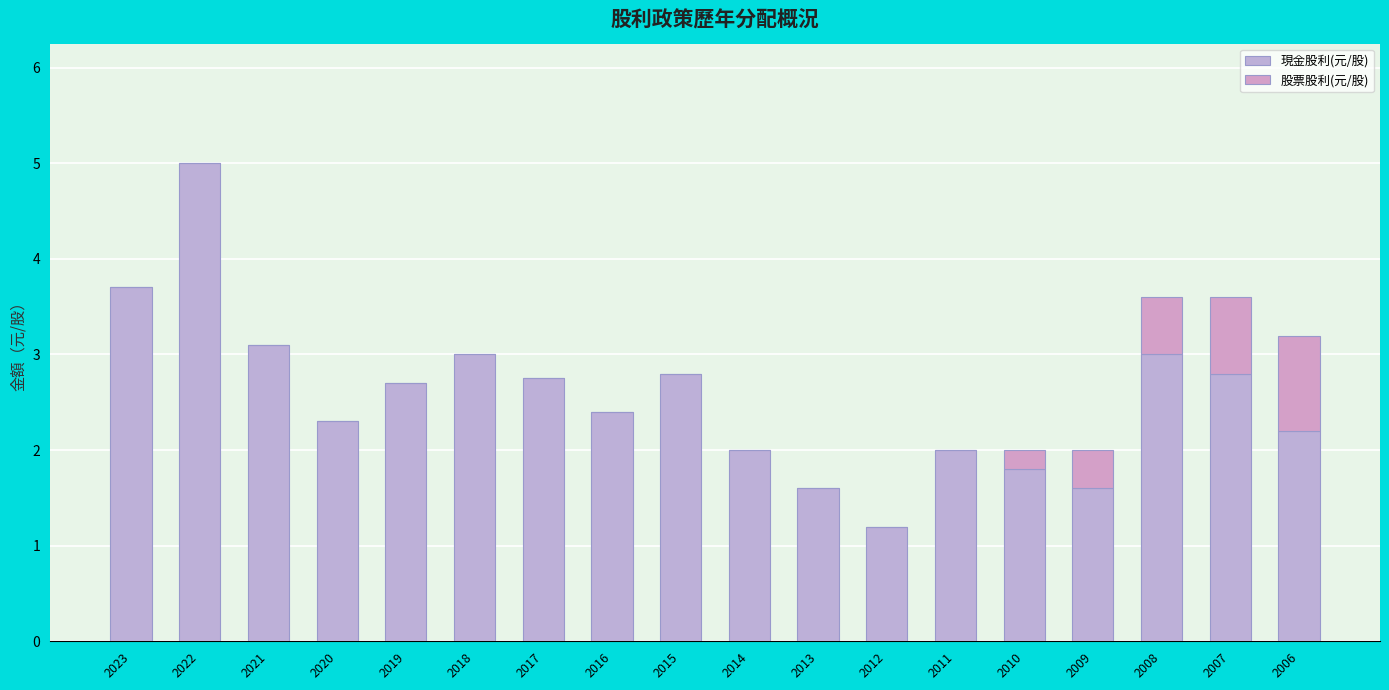

Are the bars grouped side by side (vs. stacked)?

No